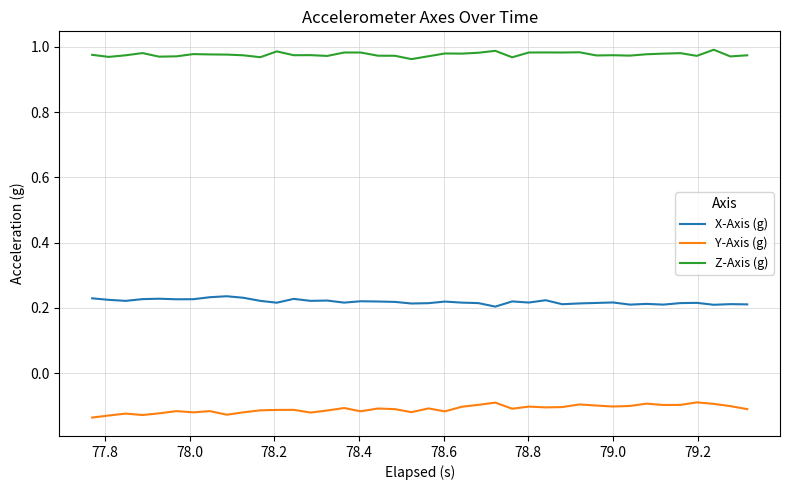

Count the number of categories in the chart.

40